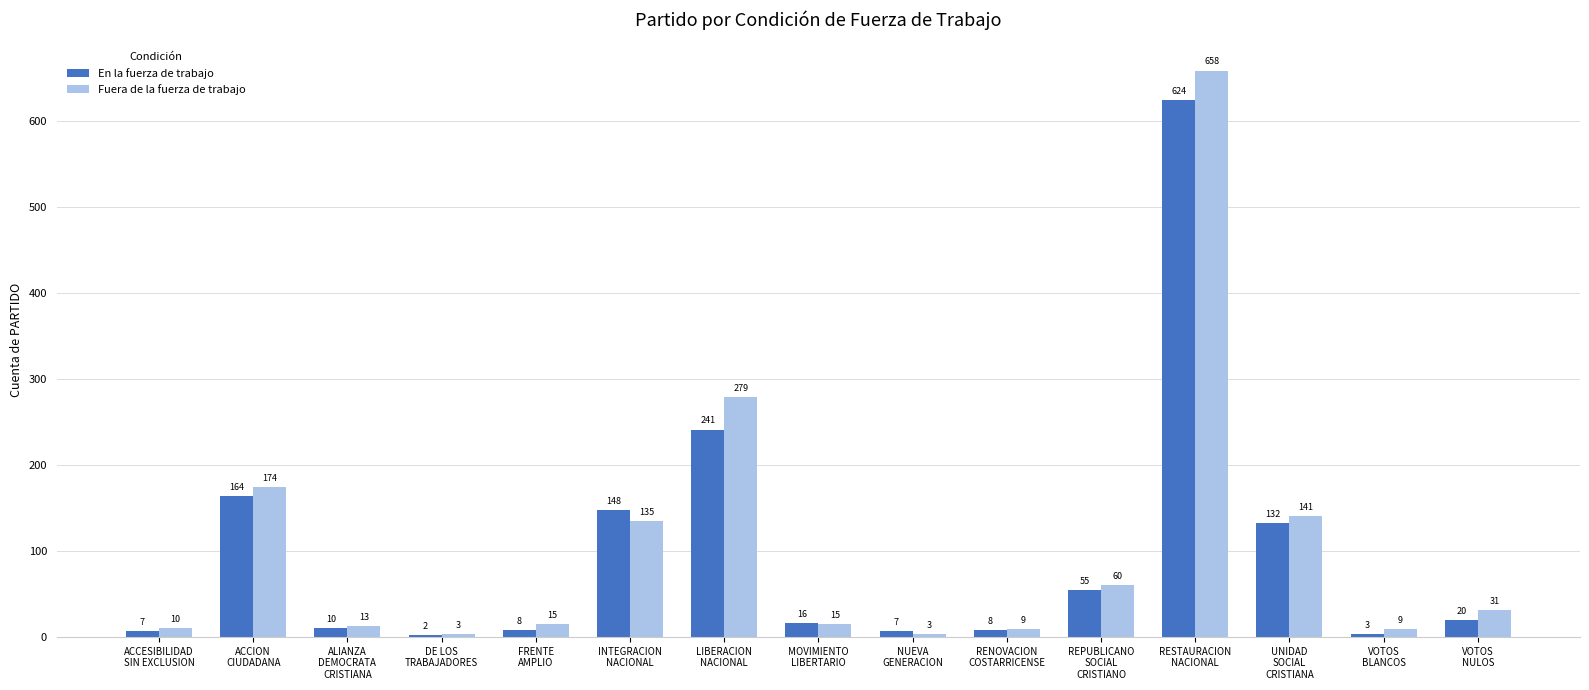

What is the sum of all Fuera de la fuerza de trabajo values?

1555